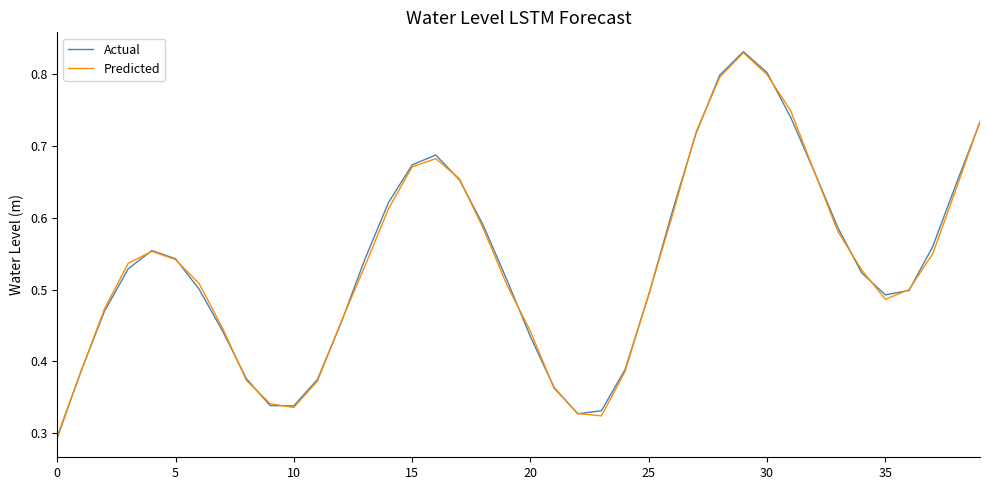

What are all the series names shown in the legend?

Actual, Predicted